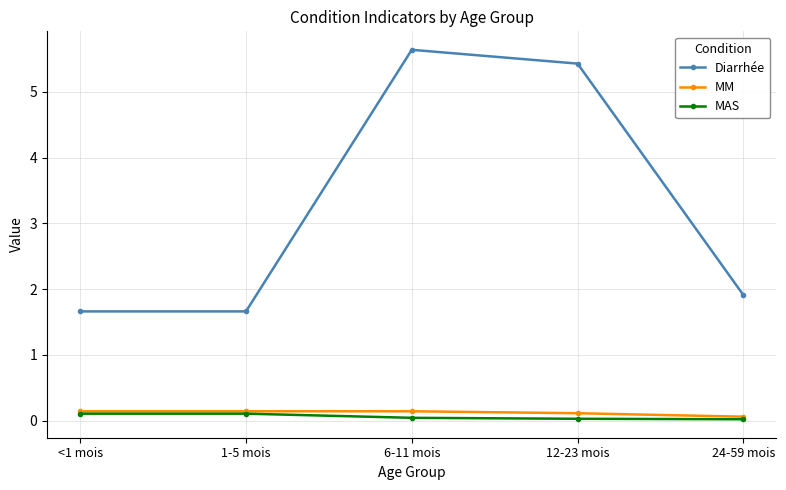

True or false: Diarrhée and MM intersect in this chart.

False